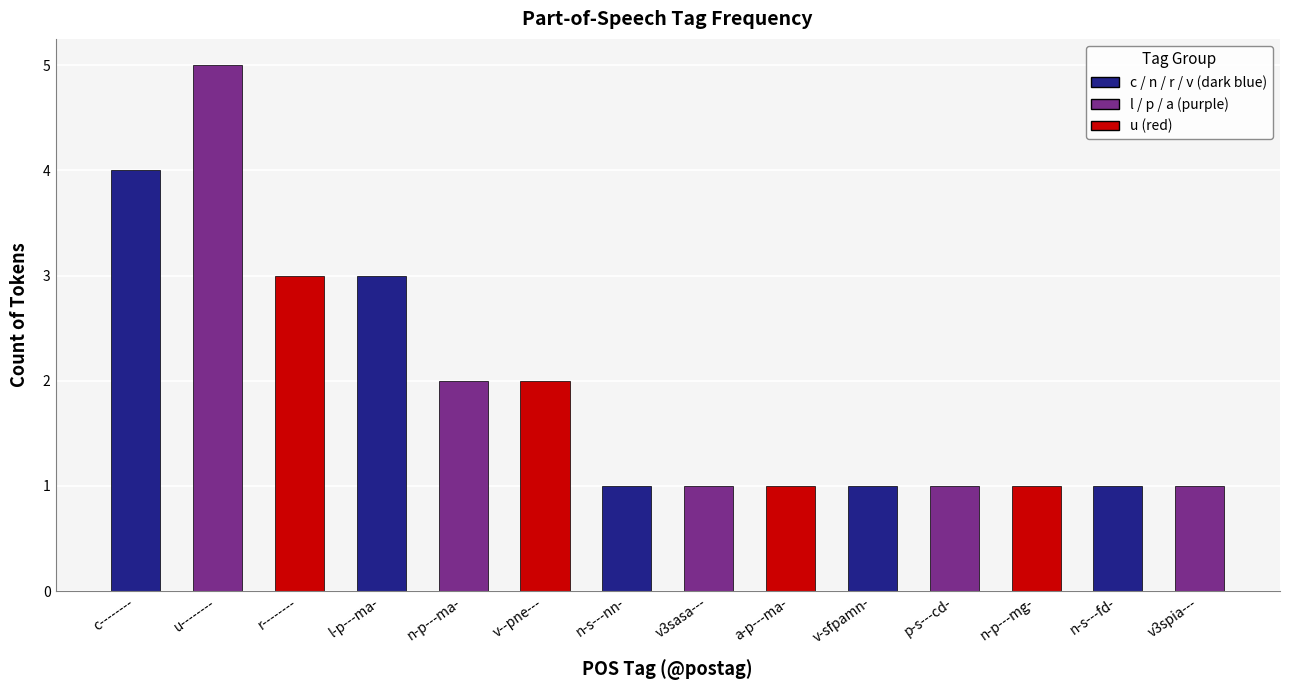

What is the ratio of the value at v3sasa--- to the value at p-s---cd-?

1.0